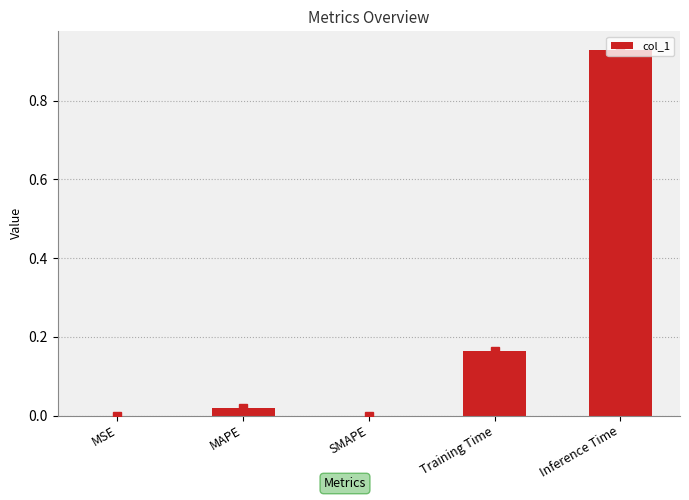

The value at SMAPE is 0.0. True or false?

True